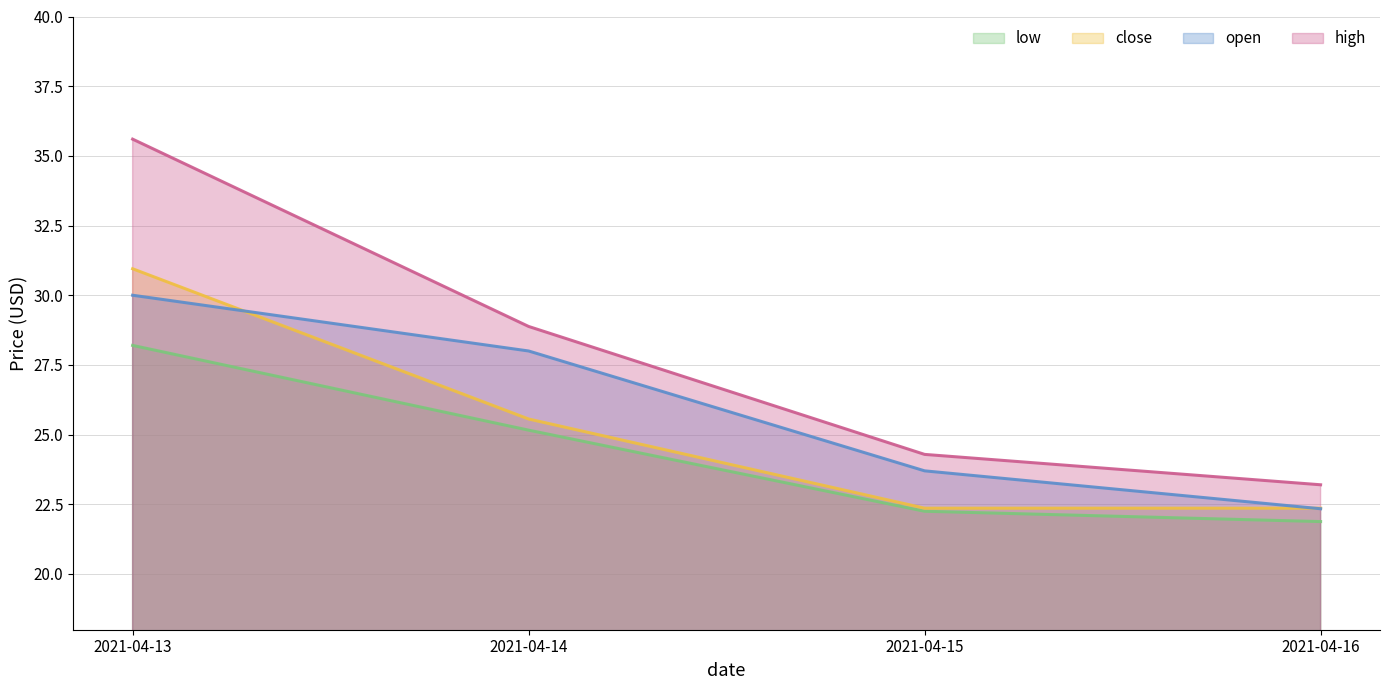

Rank the series by their maximum value, from highest to lowest.

high, close, open, low